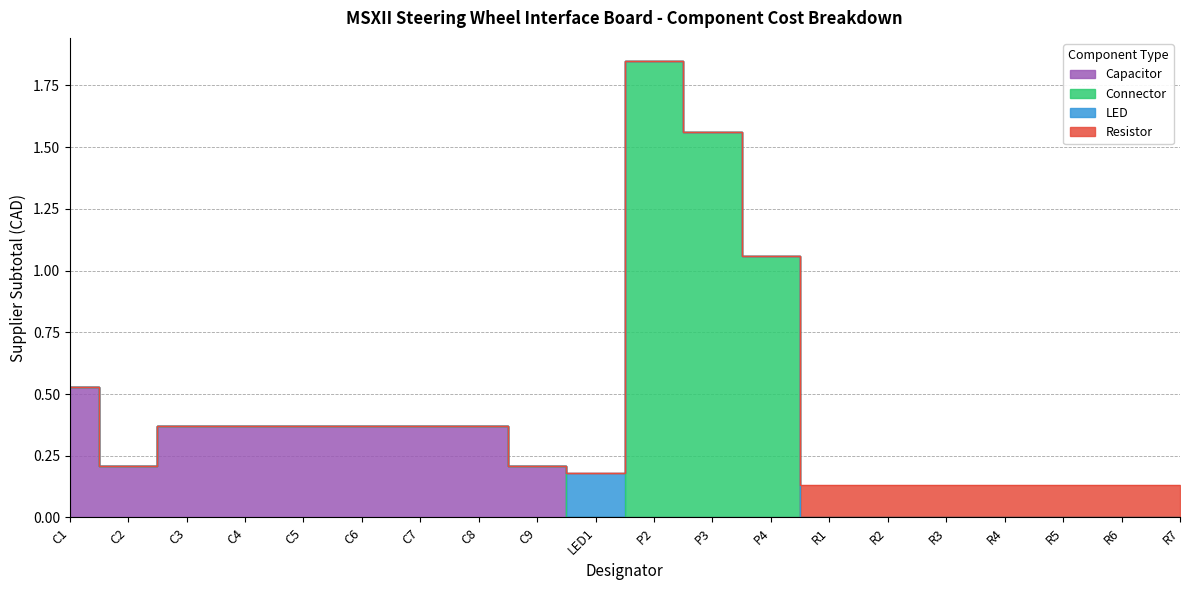

How many interior local peaks does the Supplier Unit Price 1 series have?

1